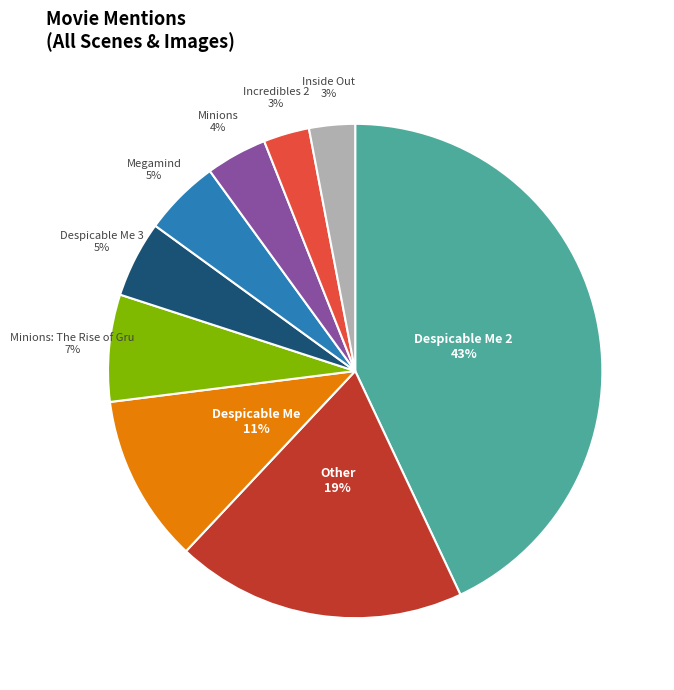

Combined, do Megamind and Inside Out account for over 50%?

No